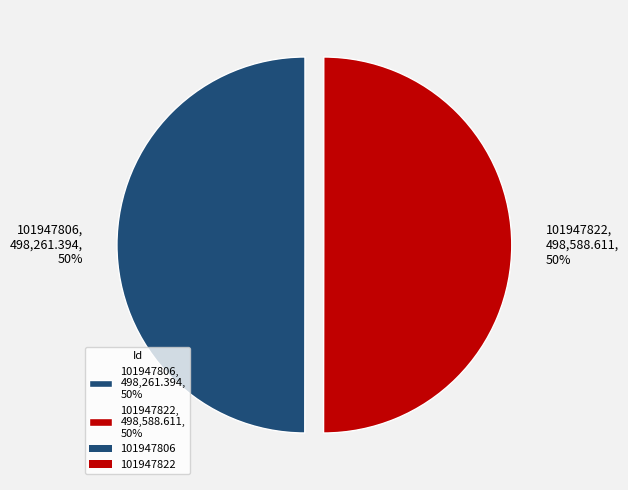

Combined, do 101947806 and 101947822 account for over 50%?

Yes